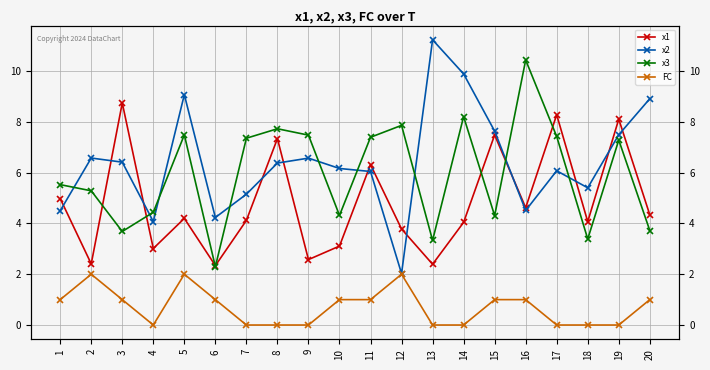

What value does the x1 series have at 6?

2.3